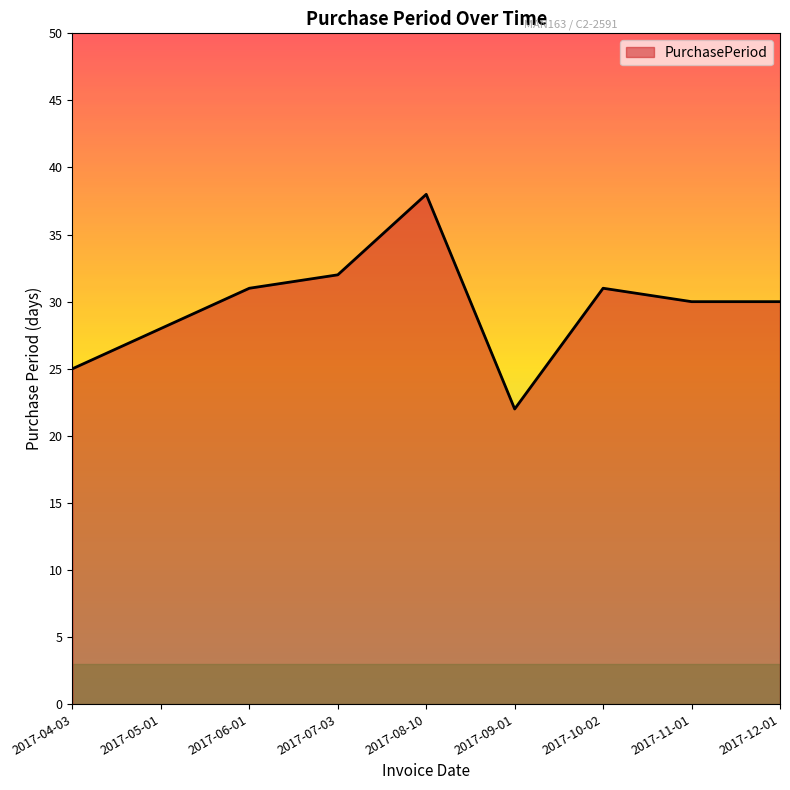

Count the number of data series in this chart.

1